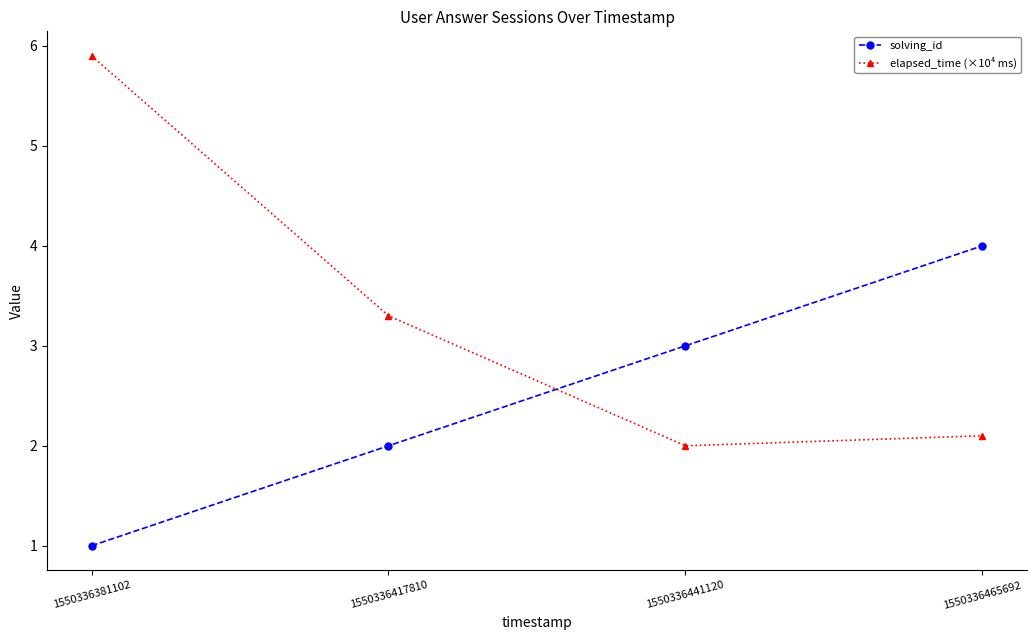

Is this an area chart (filled region under the line)?

No